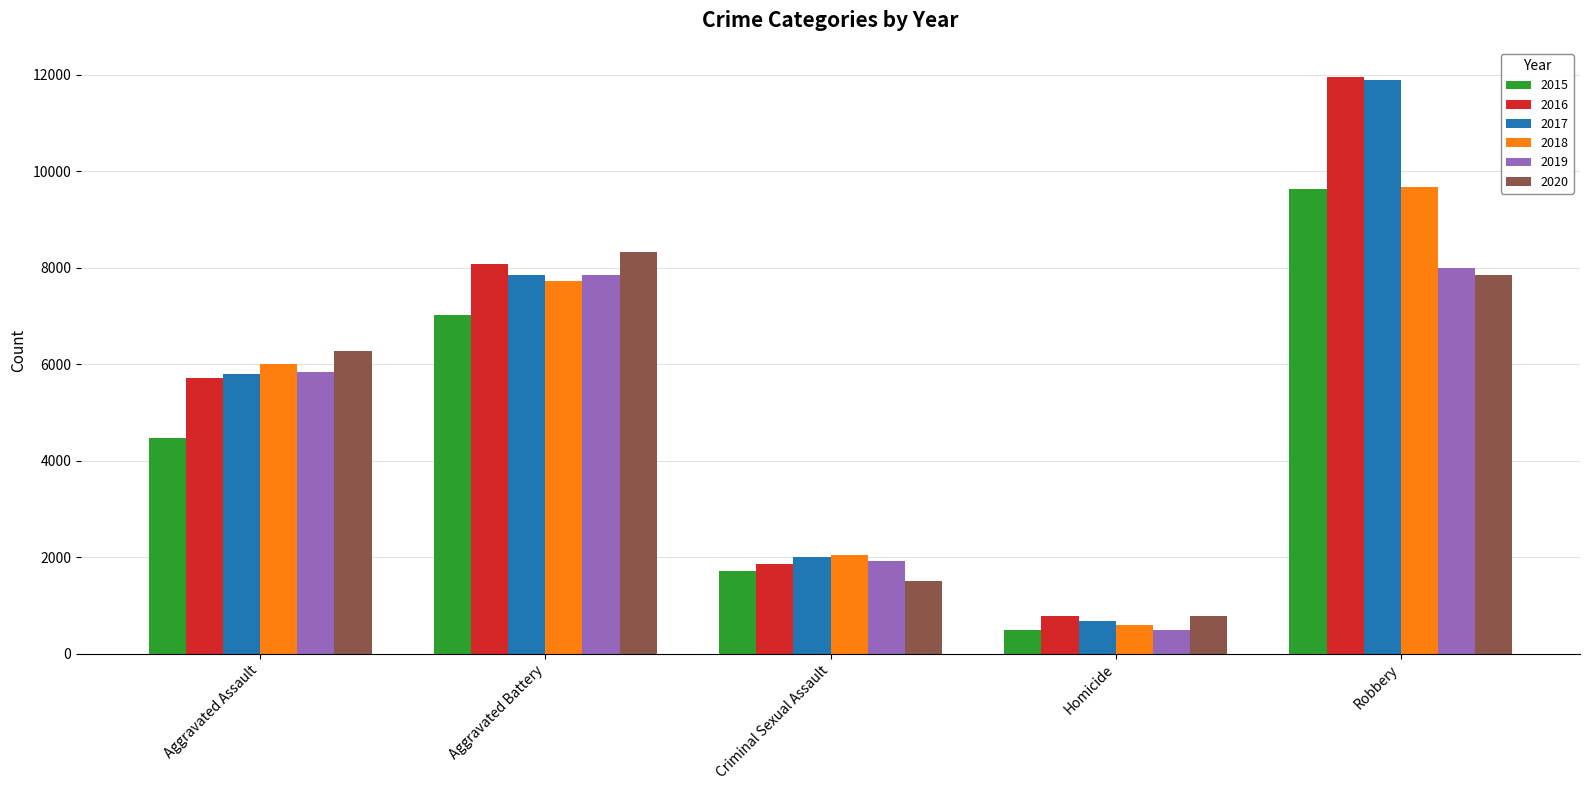

Is it true that 2020 equals 787 at Homicide?

True